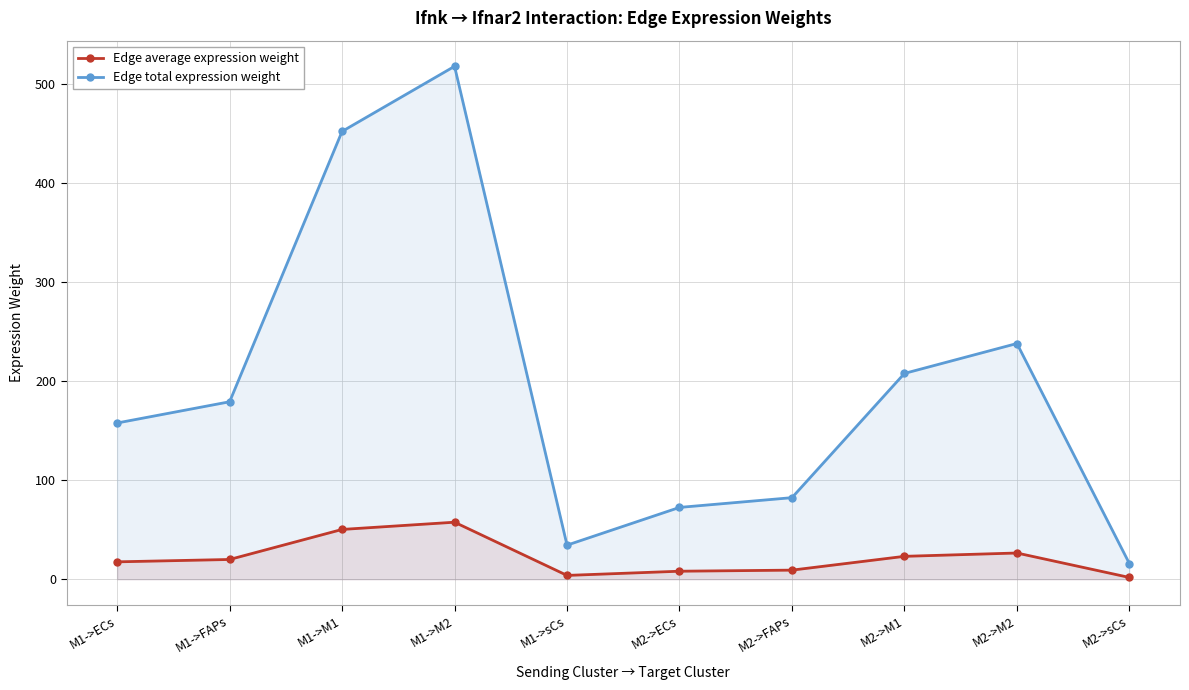

What are all the series names shown in the legend?

Edge average expression weight, Edge total expression weight